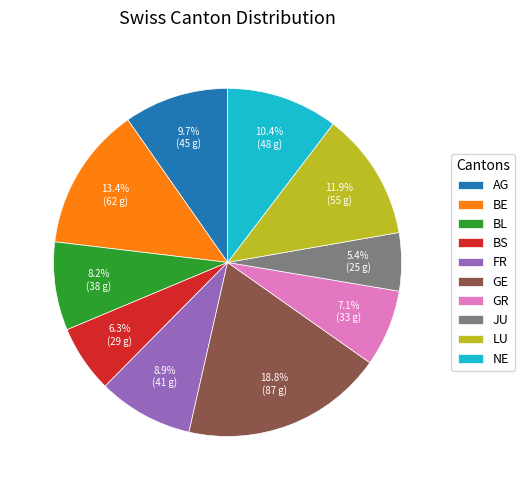

What is the total percentage of JU and BL?

13.6%